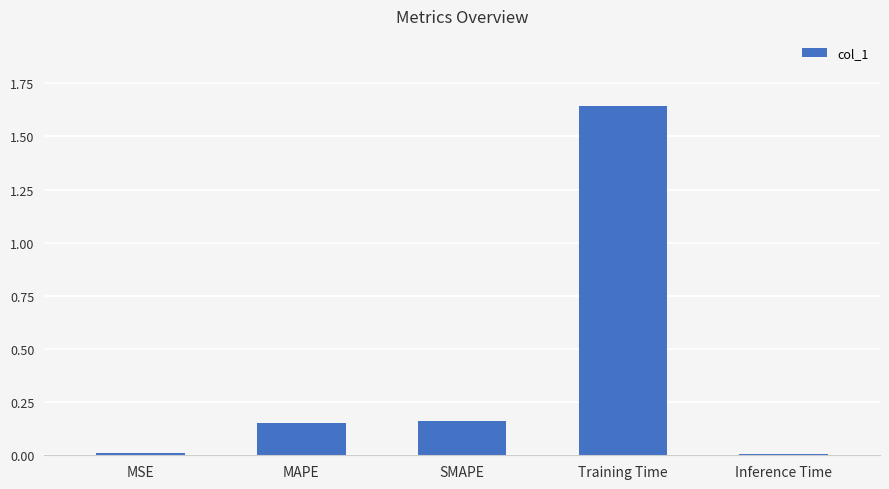

Is it true that the value at Training Time is 2.7?

False